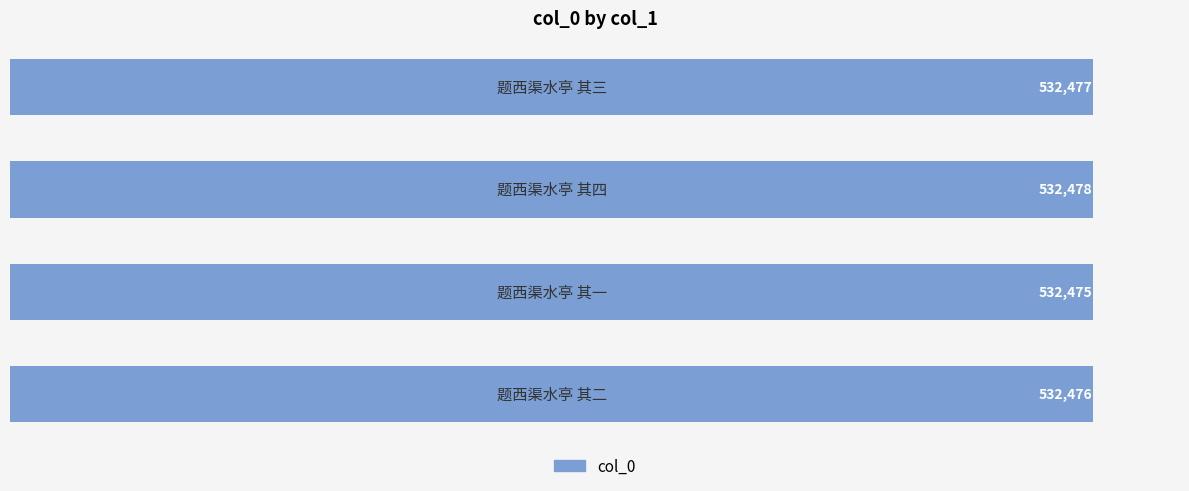

What is the sum of all values?

2129906